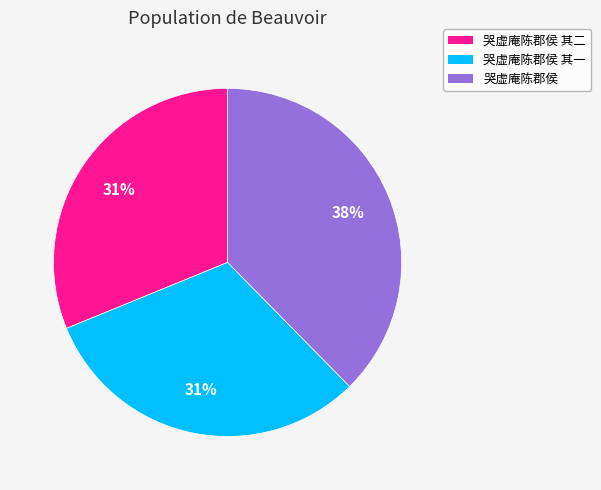

Approximately how many times larger is the value at 哭虚庵陈郡侯 其一 compared to 哭虚庵陈郡侯 其二?

1.0